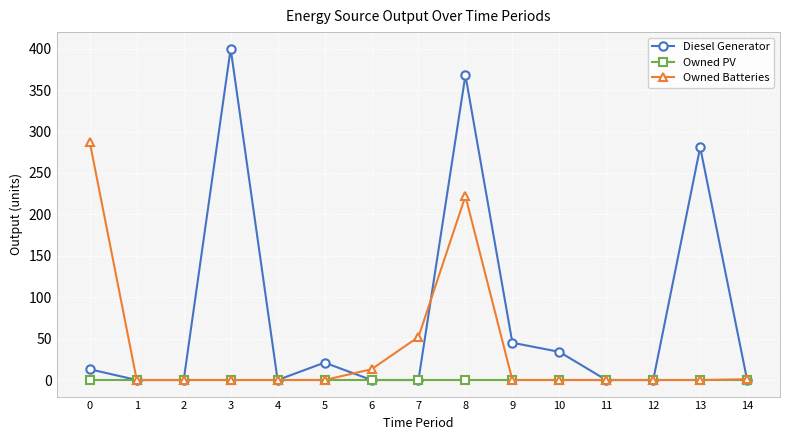

True or false: Diesel Generator has a value of 0 at 1.

True